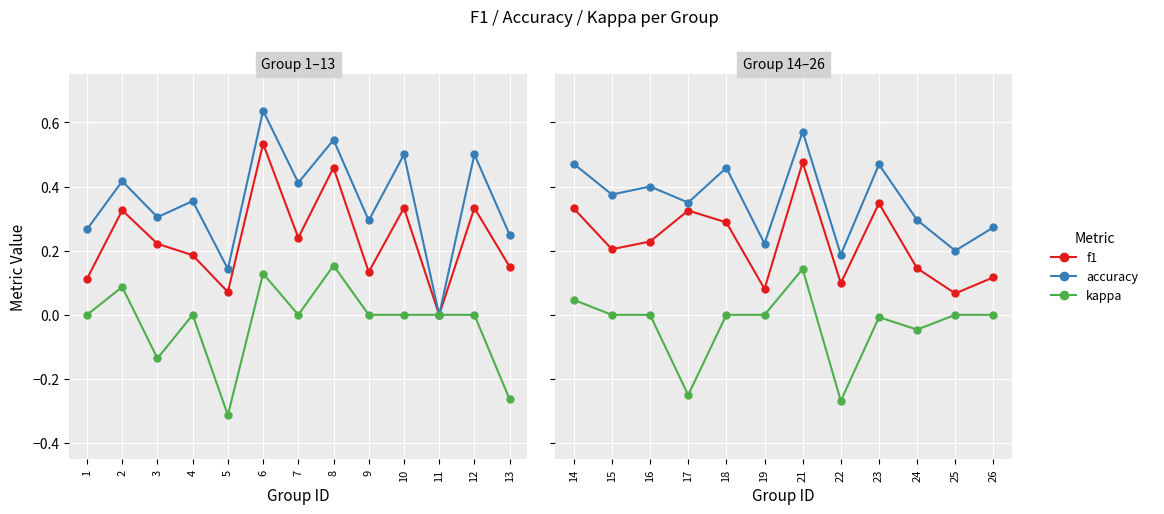

List the series in order of their peak value, lowest first.

kappa, f1, accuracy